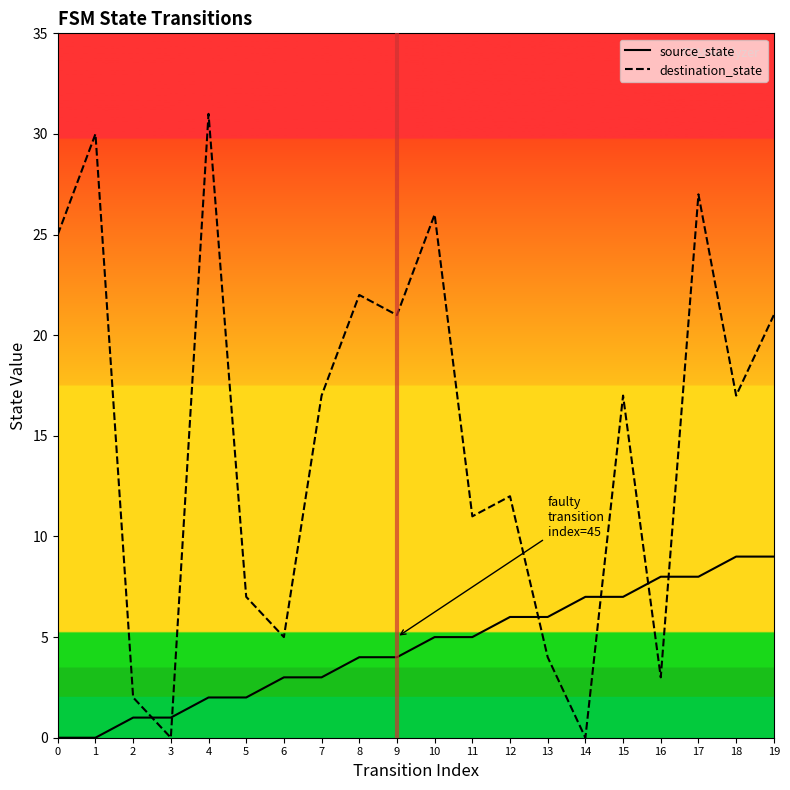

What are all the series names shown in the legend?

source_state, destination_state